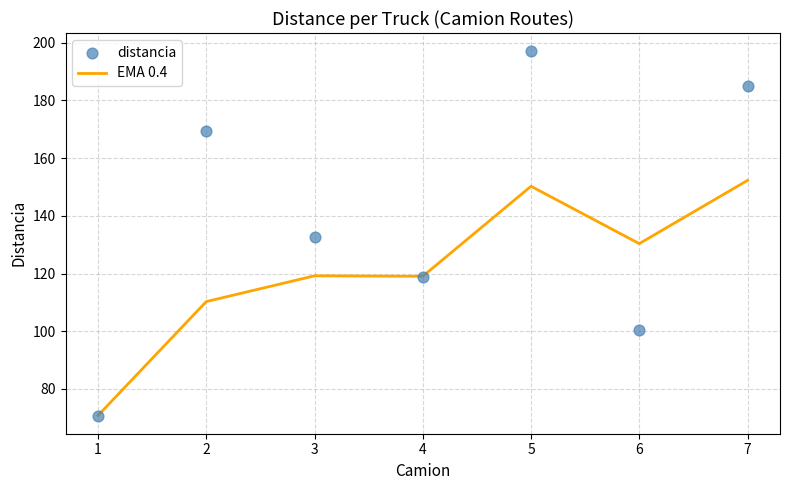

At how many categories does at least one series exceed 118?

6